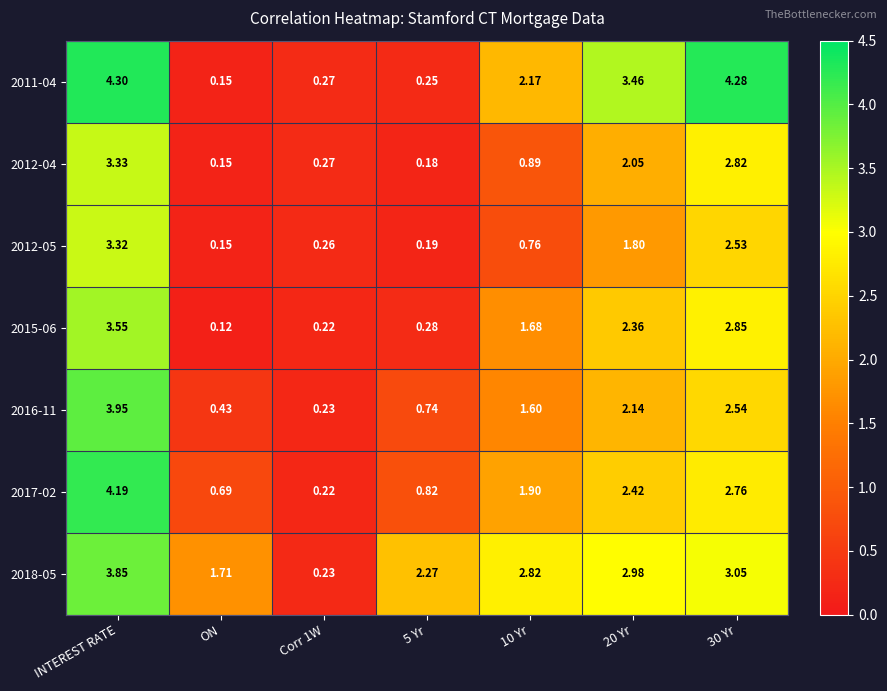

Where does the 2011-04 series first go above 2?

INTEREST RATE